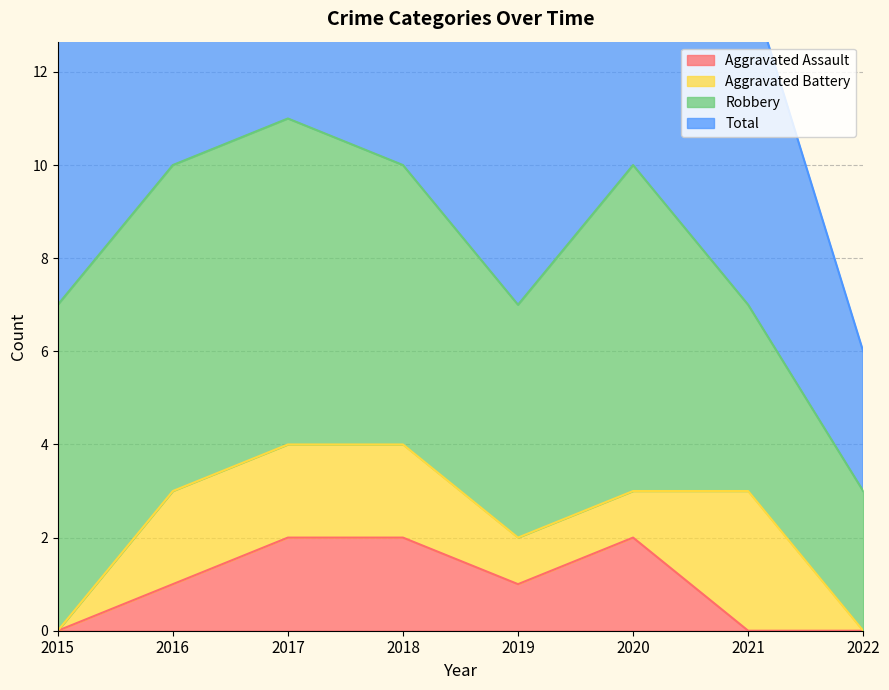

How many data points does each series have?

8